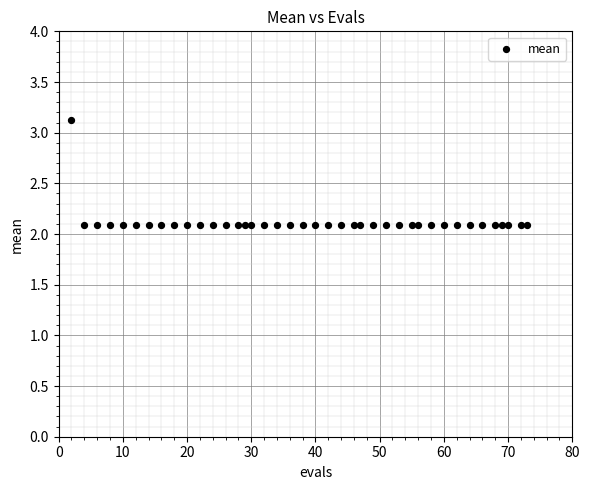

What is the range of Y values (max minus min)?

1.0